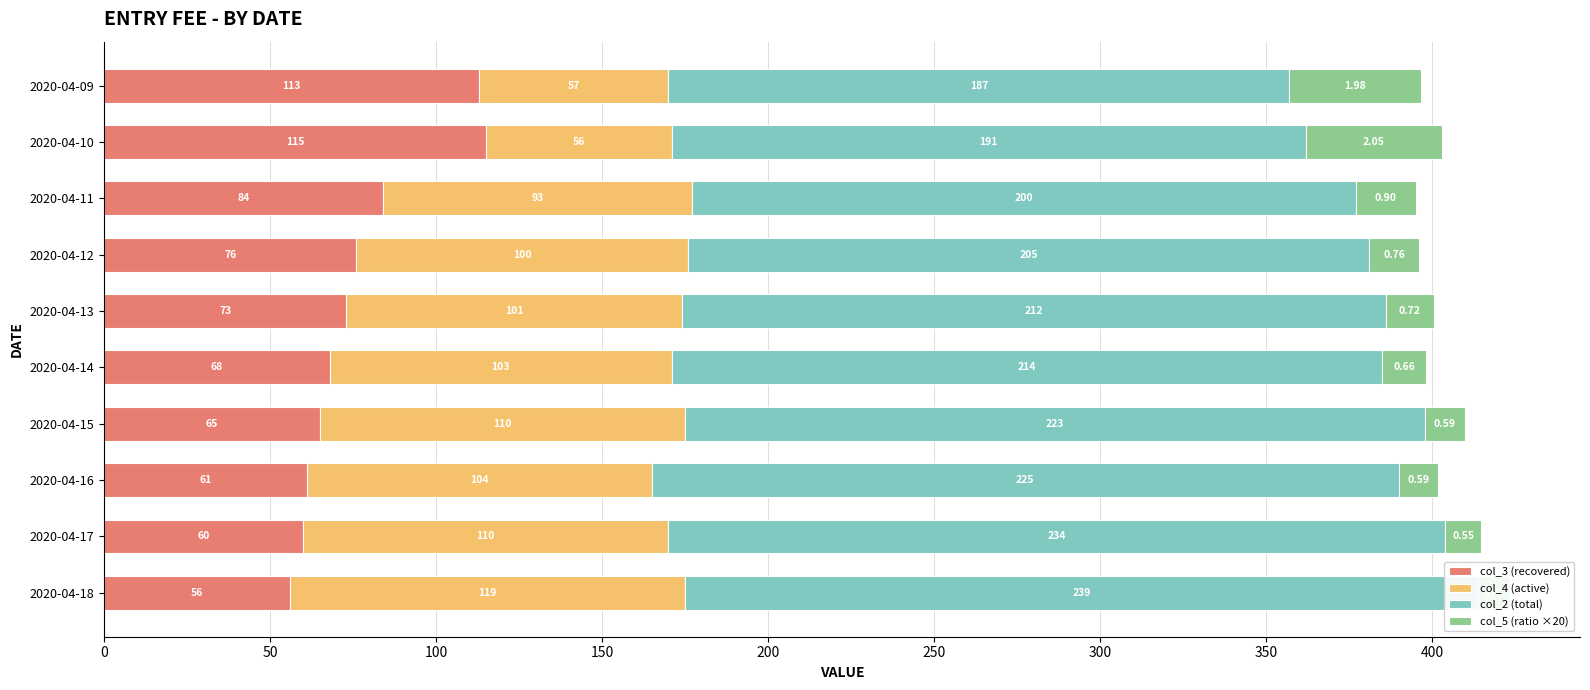

How many data points in col_4 (active) are above 103?

4